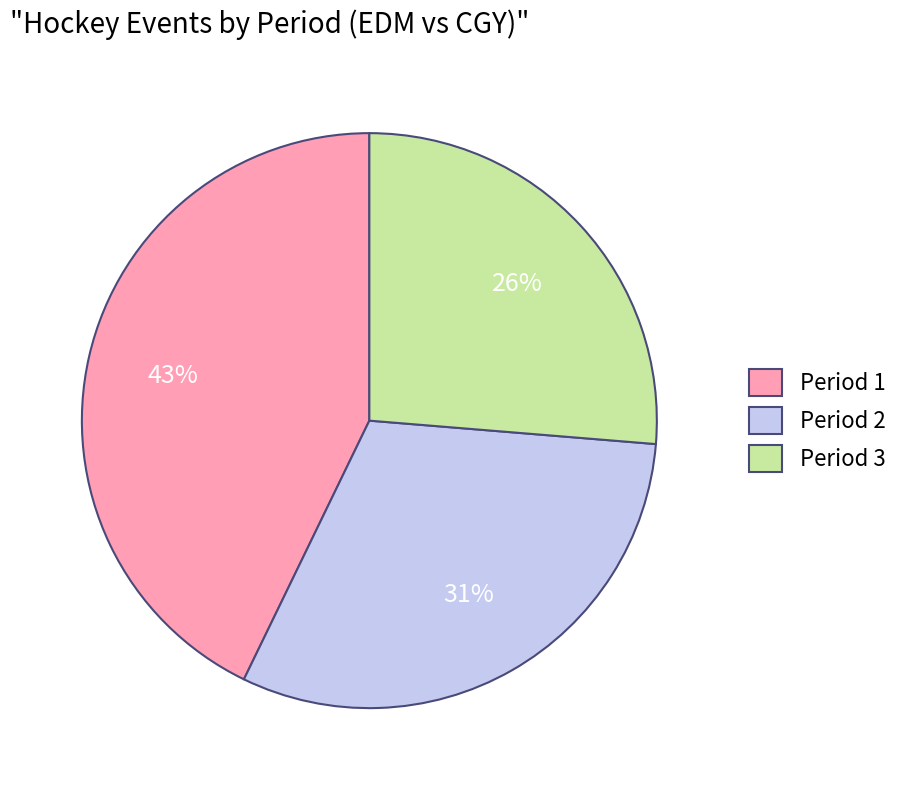

To the nearest percent, what is the combined percentage of Period 1 and Period 3?

69%